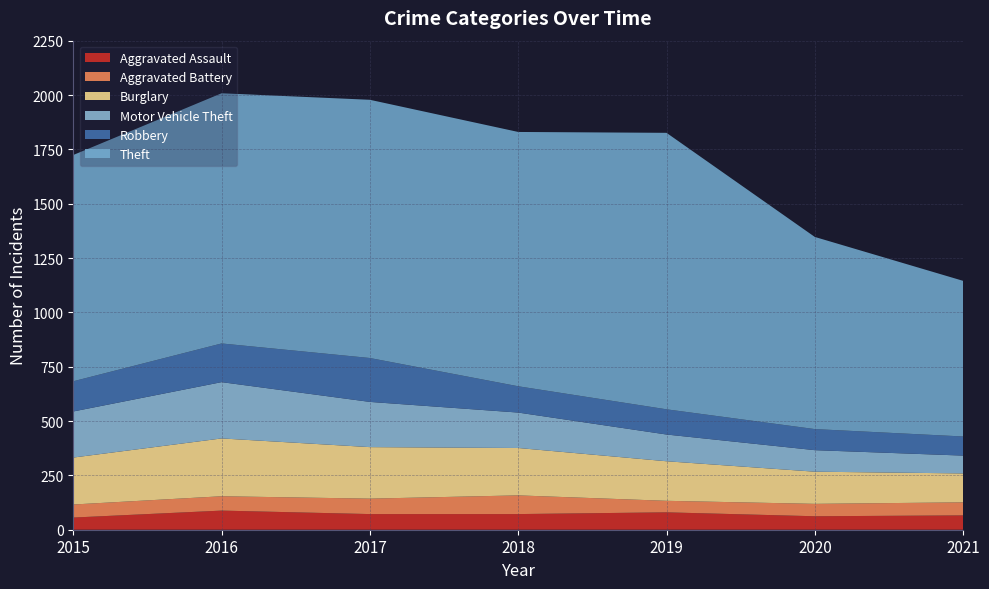

Reading left to right, transcribe all the data shown in this chart.

Aggravated Assault: 56	88	72	72	80	62	66
Aggravated Battery: 60	66	71	86	53	57	60
Burglary: 216	266	237	218	182	148	133
Motor Vehicle Theft: 212	259	208	163	123	99	82
Robbery: 139	178	202	121	116	97	88
Theft: 1041	1151	1188	1170	1272	884	716